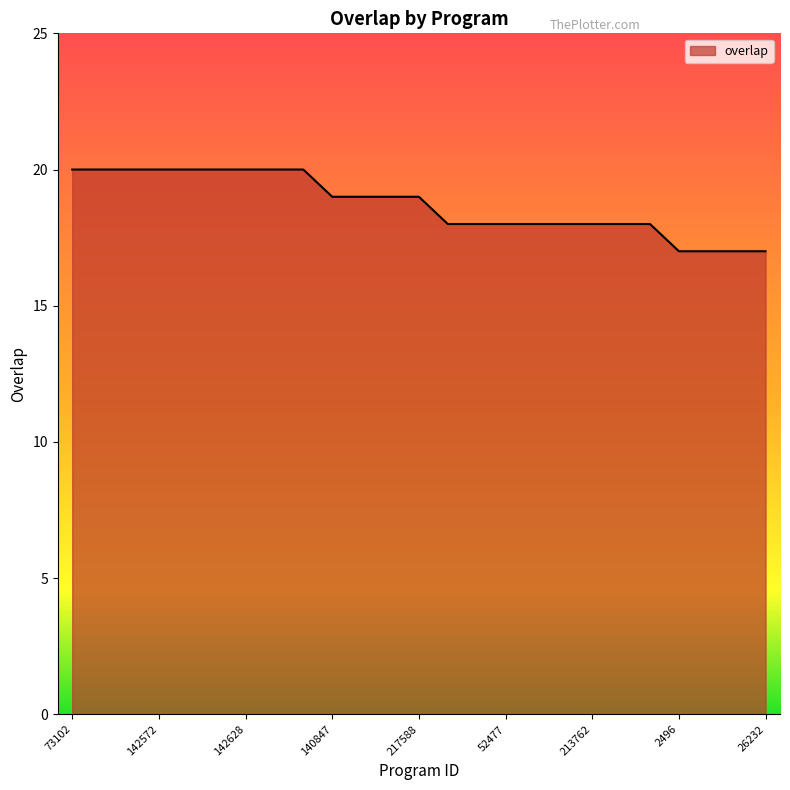

What is the minimum value shown in the chart?

17